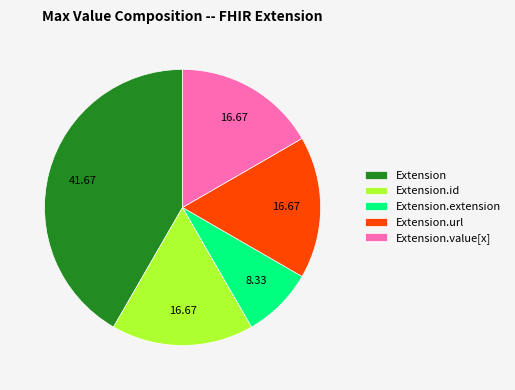

What is the smallest slice in the pie chart?

Extension.extension